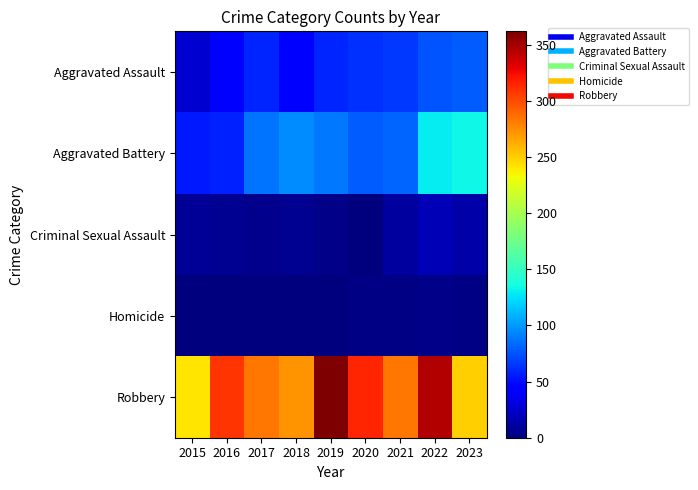

Reading left to right, what are all the values shown in this chart?

Aggravated Assault: 2015=26	2016=40	2017=59	2018=46	2019=59	2020=63	2021=66	2022=76	2023=78
Aggravated Battery: 2015=54	2016=57	2017=87	2018=95	2019=88	2020=79	2021=82	2022=130	2023=134
Criminal Sexual Assault: 2015=8	2016=6	2017=5	2018=6	2019=4	2020=1	2021=10	2022=17	2023=14
Homicide: 2015=0	2016=1	2017=1	2018=1	2019=1	2020=2	2021=2	2022=4	2023=2
Robbery: 2015=241	2016=309	2017=283	2018=272	2019=362	2020=314	2021=283	2022=346	2023=250